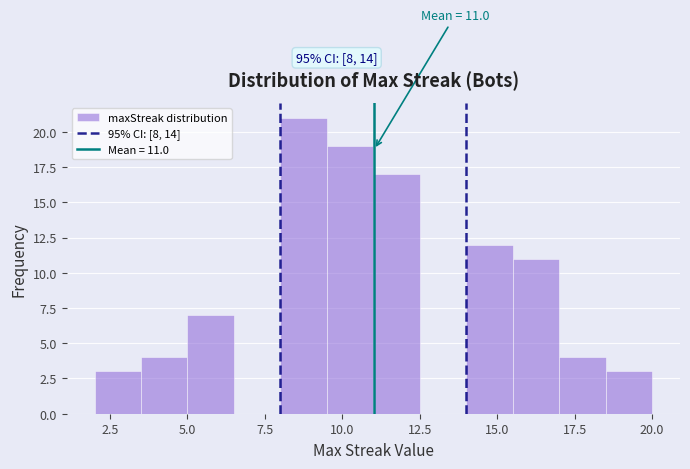

Around what value on the x-axis is the tallest bar? Give the approximate position of its centre, as read against the axis.

9.0